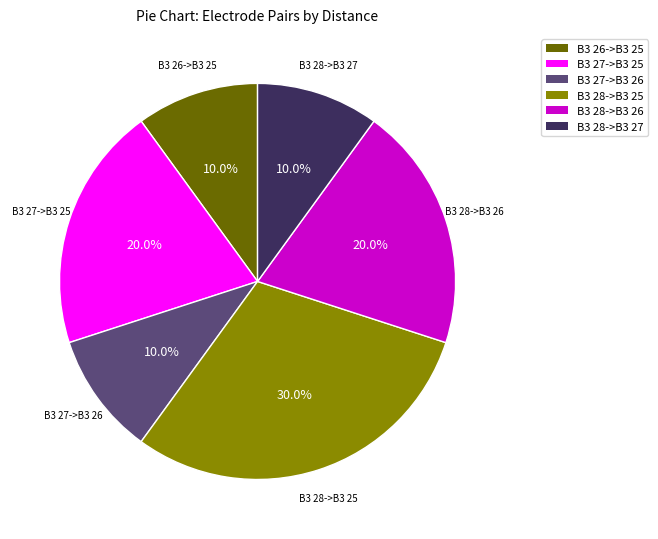

What portion of the pie excludes B3 28->B3 26?

80.0%